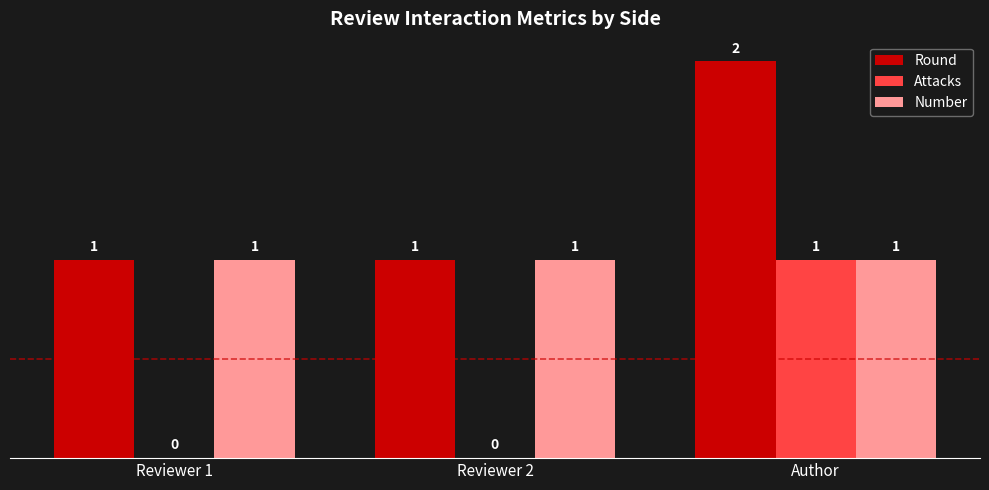

Which label corresponds to the largest value in the chart?

Author